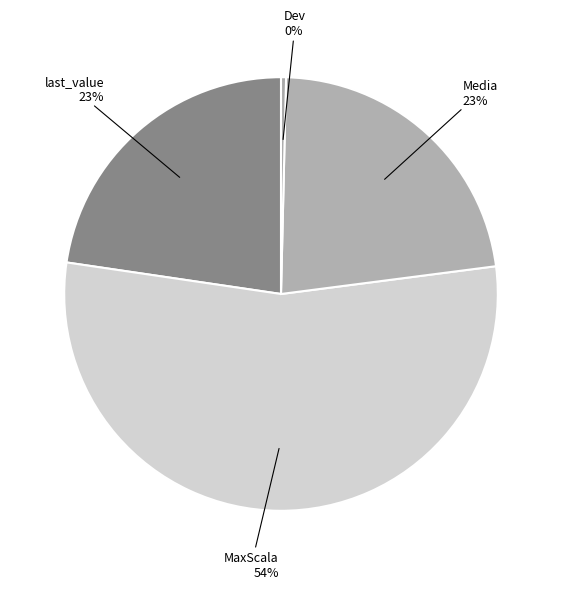

Do MaxScala and Media together represent more than half of the pie?

Yes